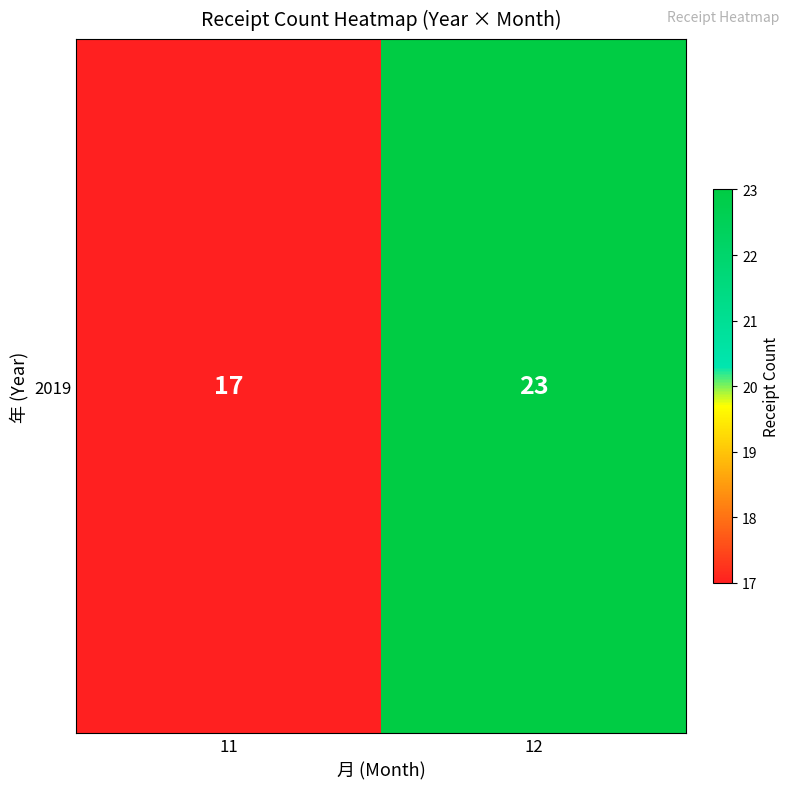

Reading left to right, what are all the values shown in this chart?

11=17	12=23